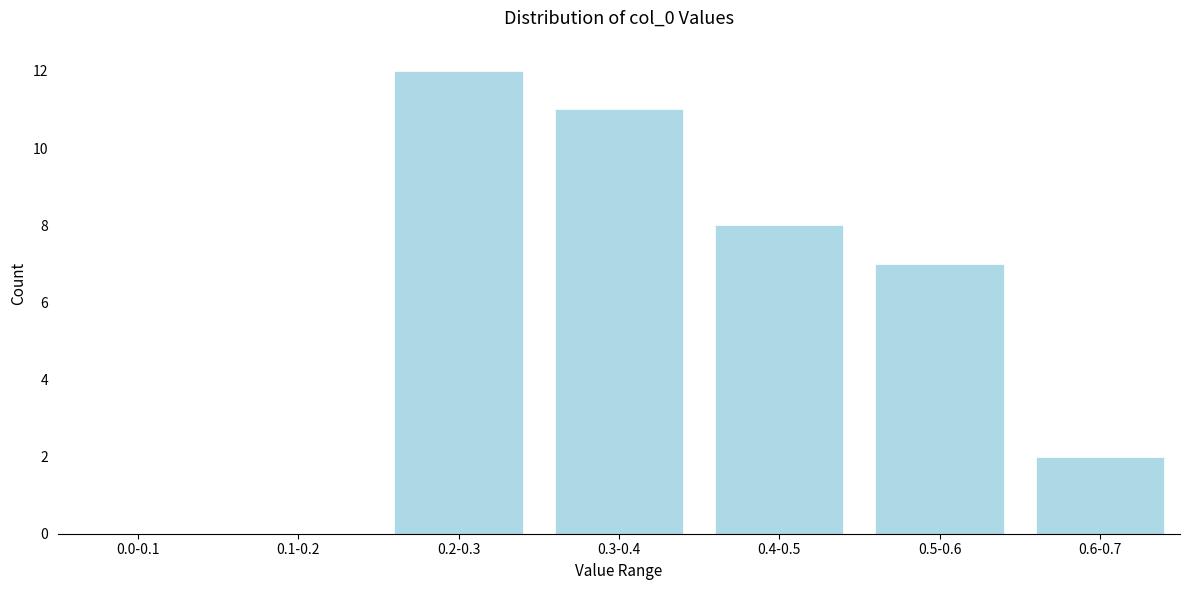

Reading left to right, extract all data points from this chart.

0.0-0.1=0	0.1-0.2=0	0.2-0.3=12	0.3-0.4=11	0.4-0.5=8	0.5-0.6=7	0.6-0.7=2